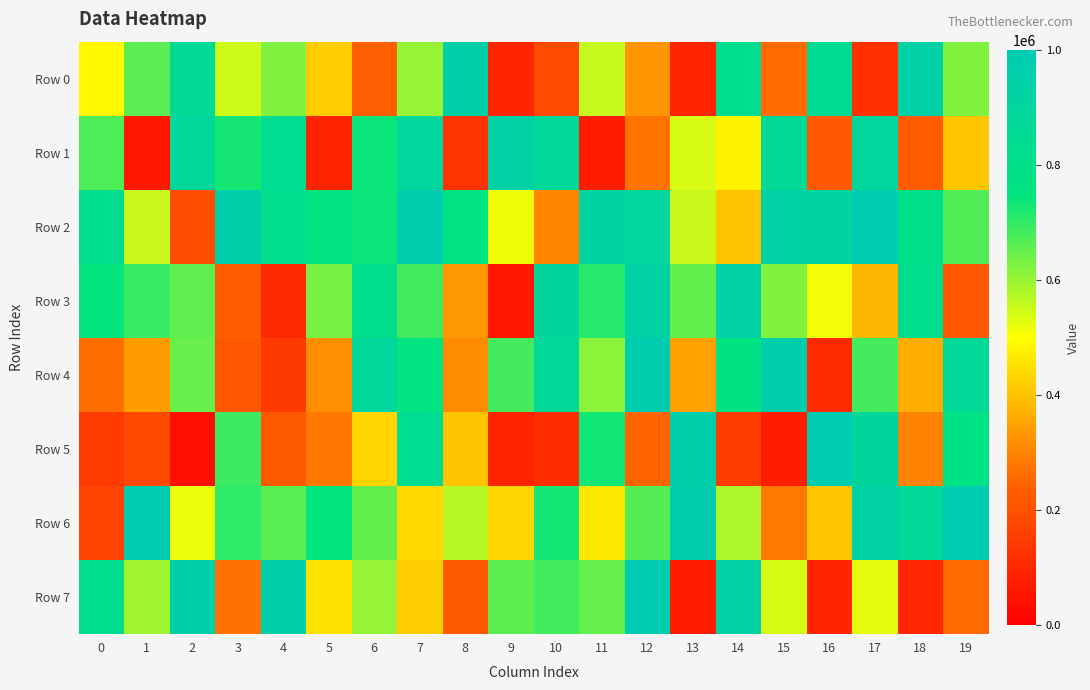

Which label corresponds to the largest value in the chart?

12